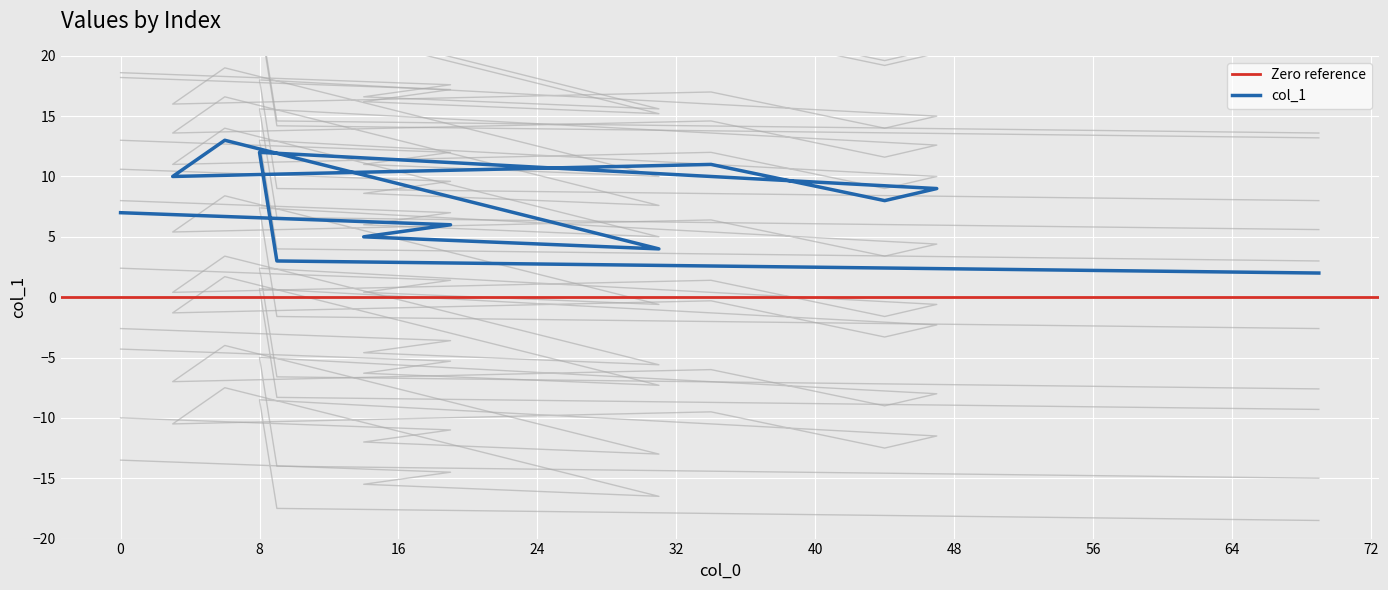

How many series are shown in this chart?

1